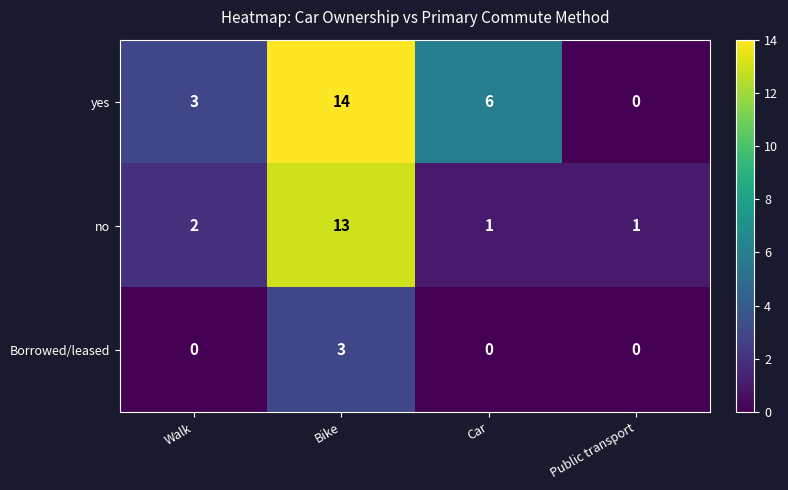

At which label is no closest to 7?

Walk